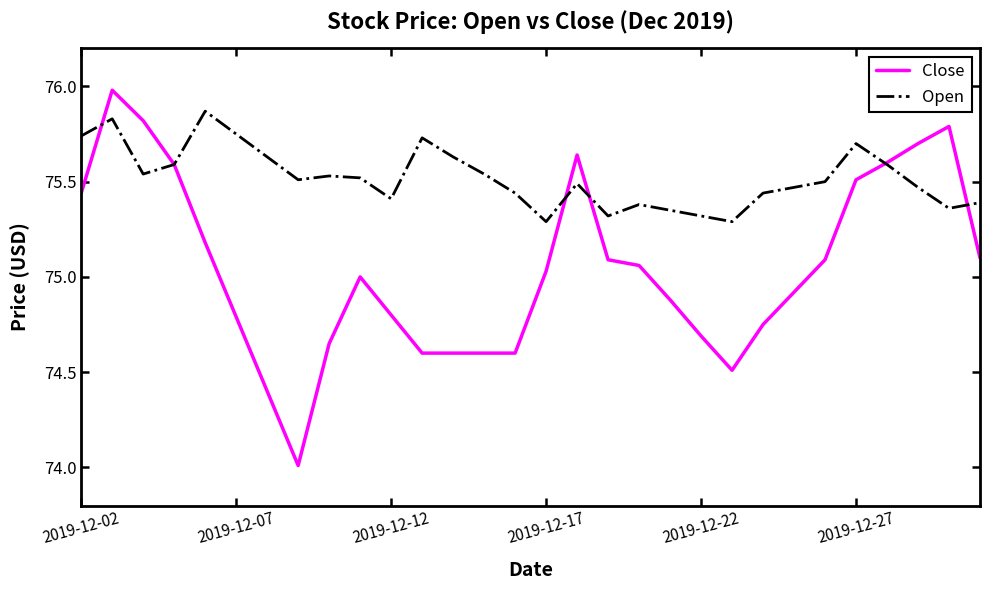

Rank the series by their average value, from highest to lowest.

Open, Close